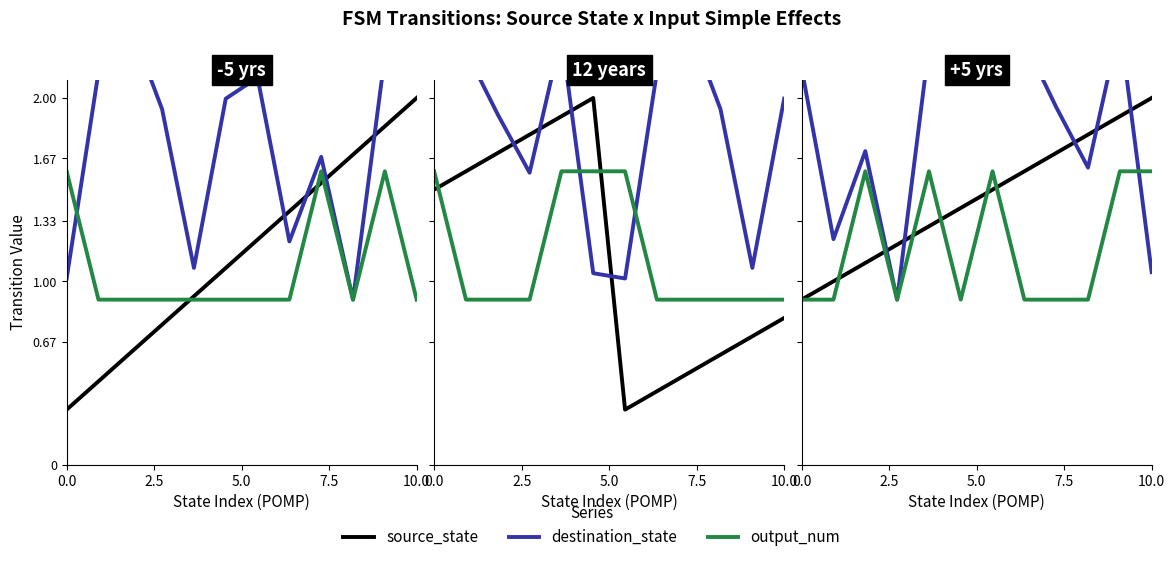

Which series has the largest total across all categories?

destination_state